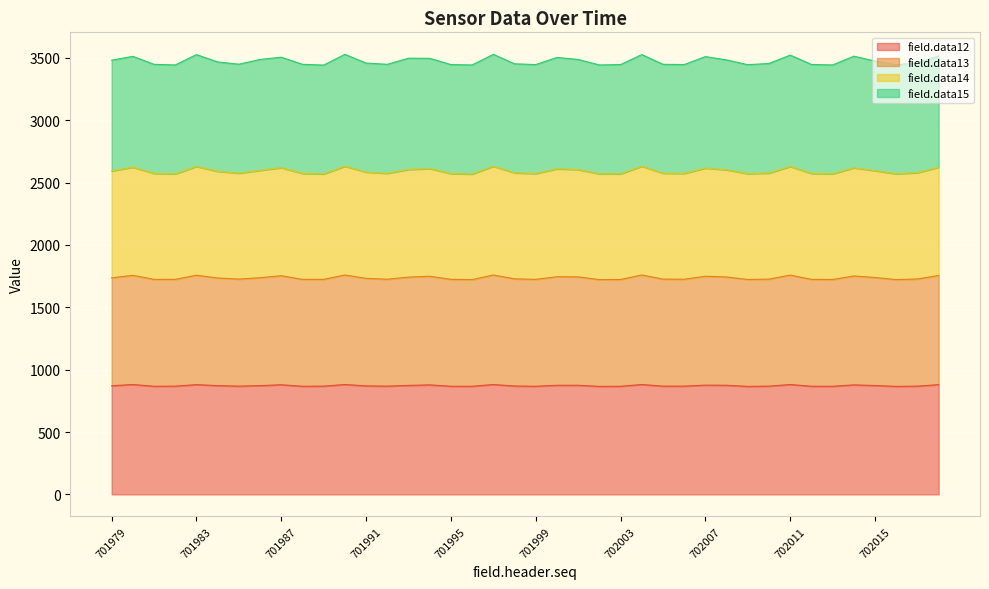

The value of field.data12 at 702015 is 310. True or false?

False